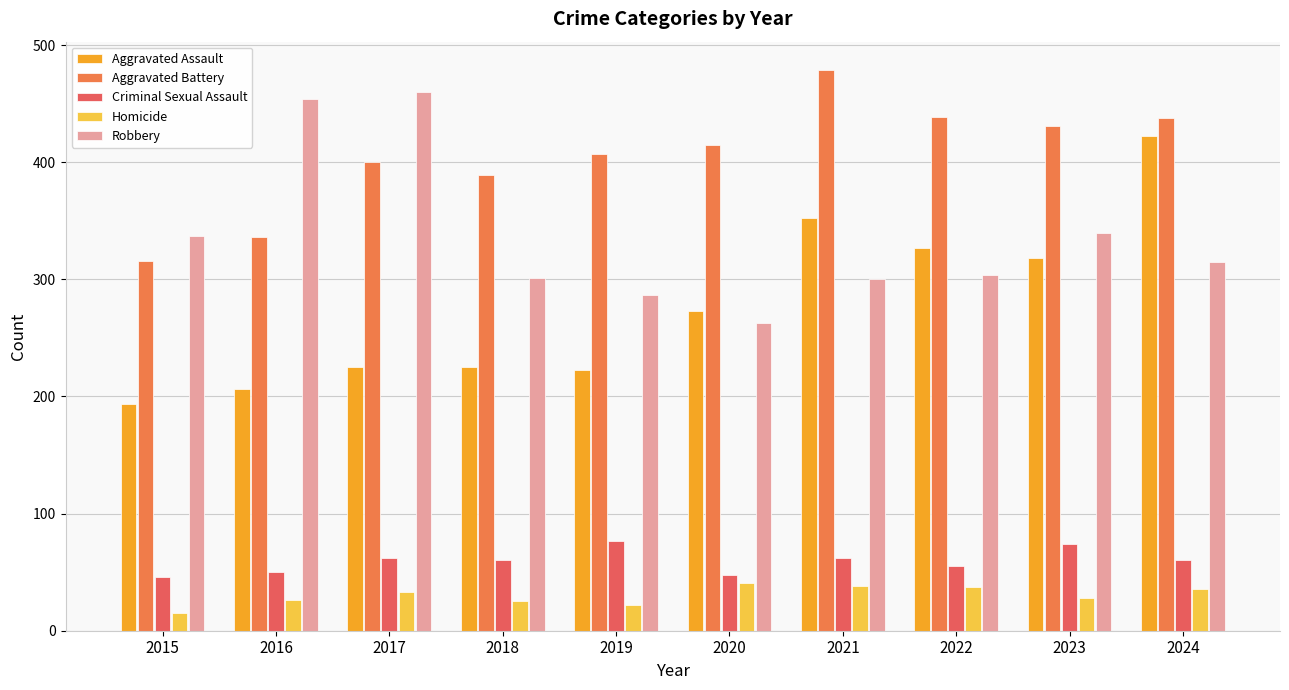

What is the value of the Robbery bar at the 8th from the left?

304